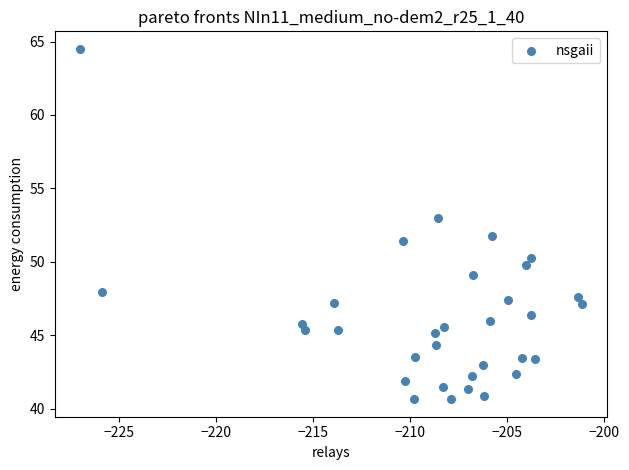

What is the range of Y values (max minus min)?

23.9